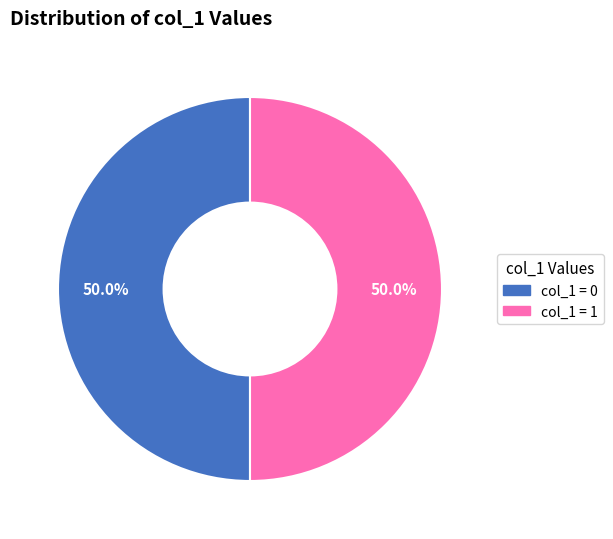

Count the number of slices in the pie.

2